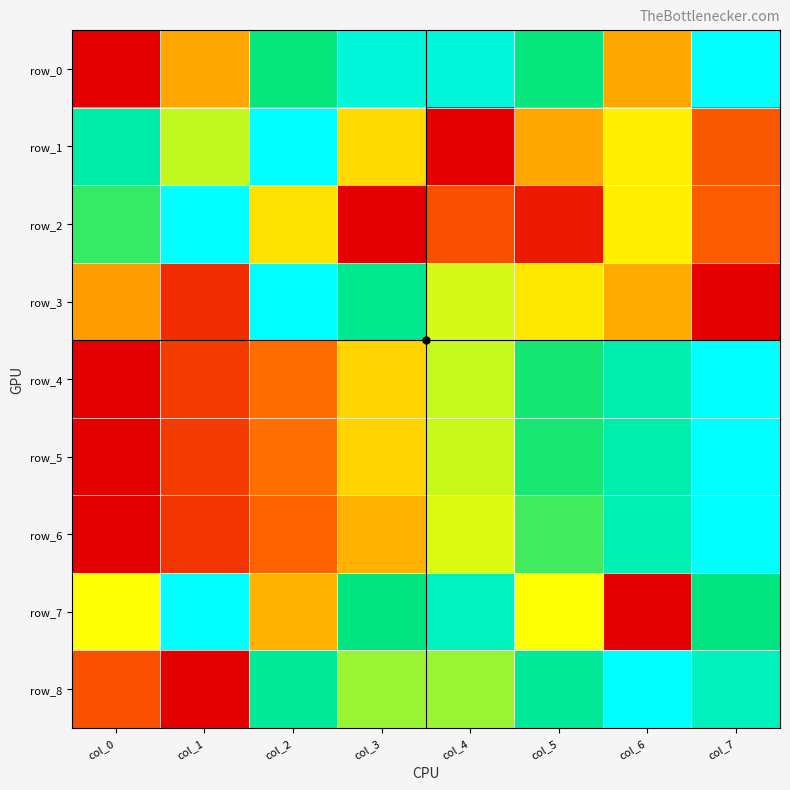

Which series has the largest total across all categories?

row_0